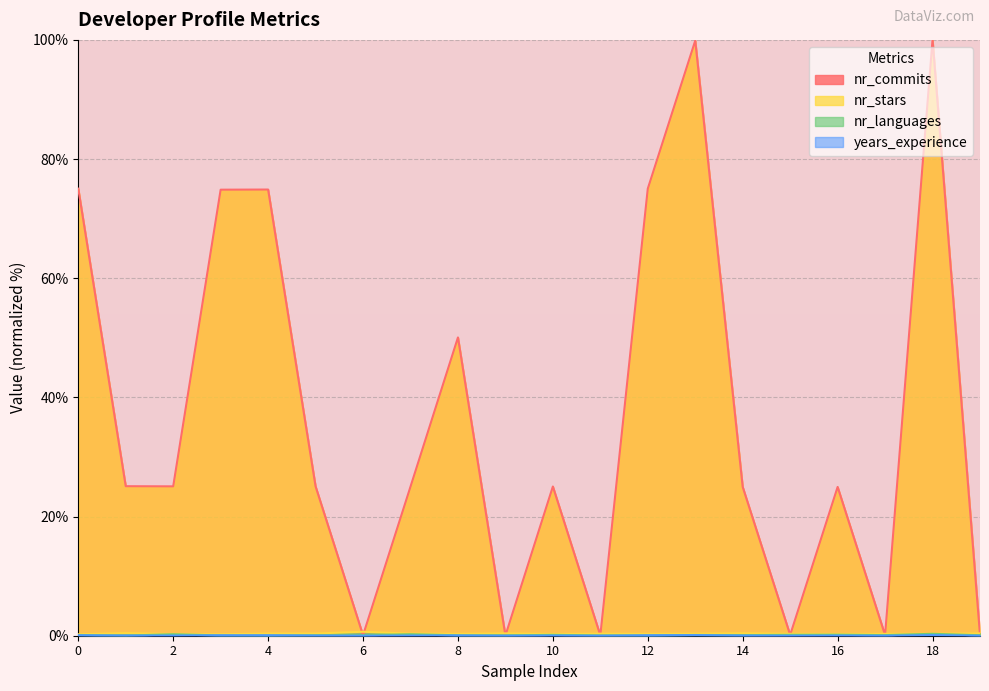

Reading left to right, list all the values displayed in this chart.

nr_commits: 75.0	25.1	25.1	74.9	74.9	25.1	0.1	25.0	50.1	0.0	25.0	0.0	75.0	99.9	25.0	0.1	25.0	0.1	100.0	0.1
nr_stars: 0.2	0.4	0.3	0.2	0.4	0.4	0.7	0.3	0.3	0.4	0.3	0.3	0.3	0.3	0.4	0.3	0.3	0.3	0.3	0.4
nr_languages: 0.1	0.0	0.2	0.0	0.0	0.1	0.1	0.2	0.1	0.0	0.1	0.0	0.0	0.1	0.1	0.1	0.2	0.1	0.3	0.1
years_experience: 0.1	0.0	0.0	0.1	0.1	0.0	0.0	0.0	0.0	0.0	0.0	0.0	0.1	0.1	0.0	0.0	0.0	0.0	0.1	0.0